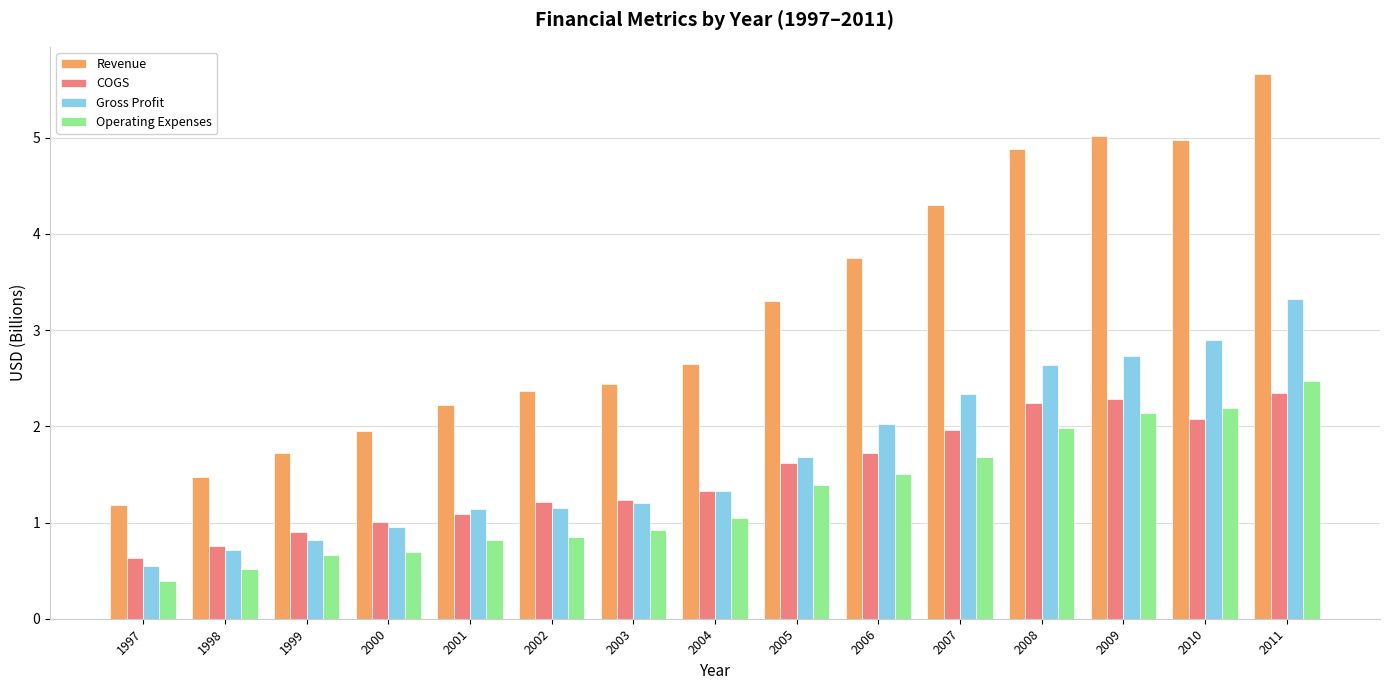

At how many categories does at least one series exceed 1?

15